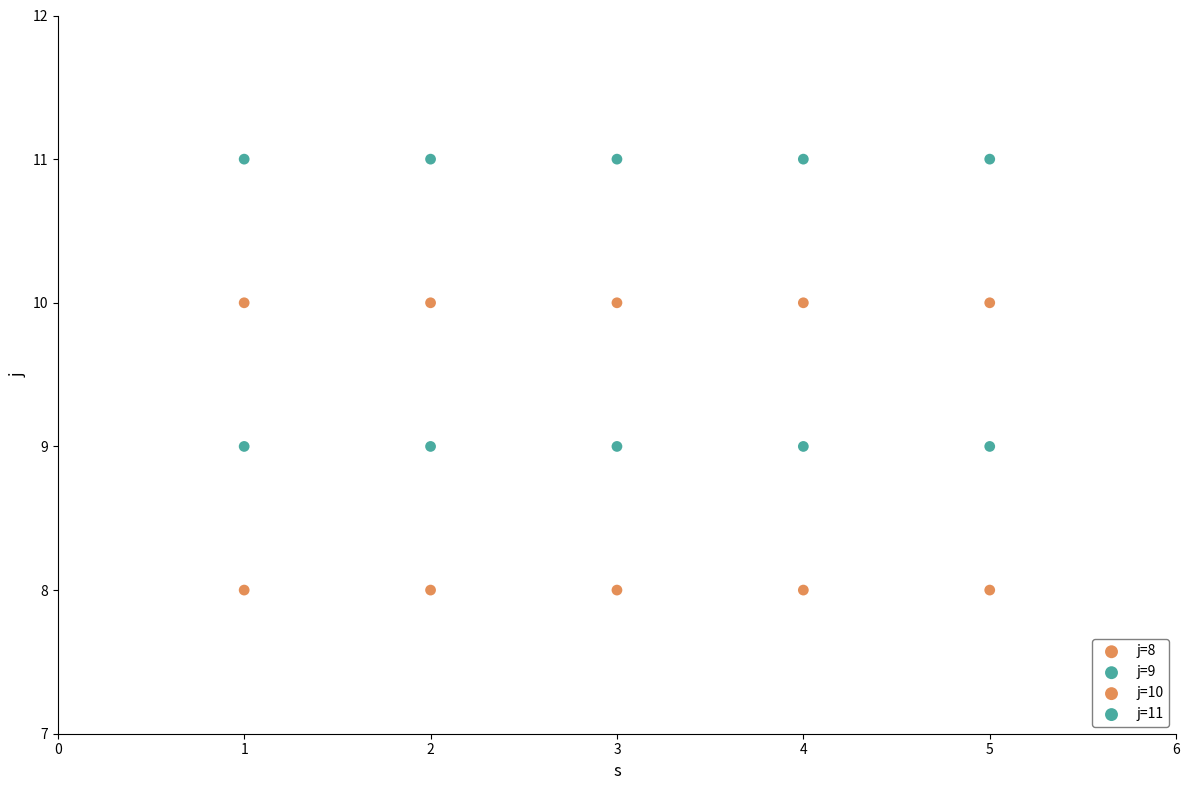

How many data points are displayed?

20